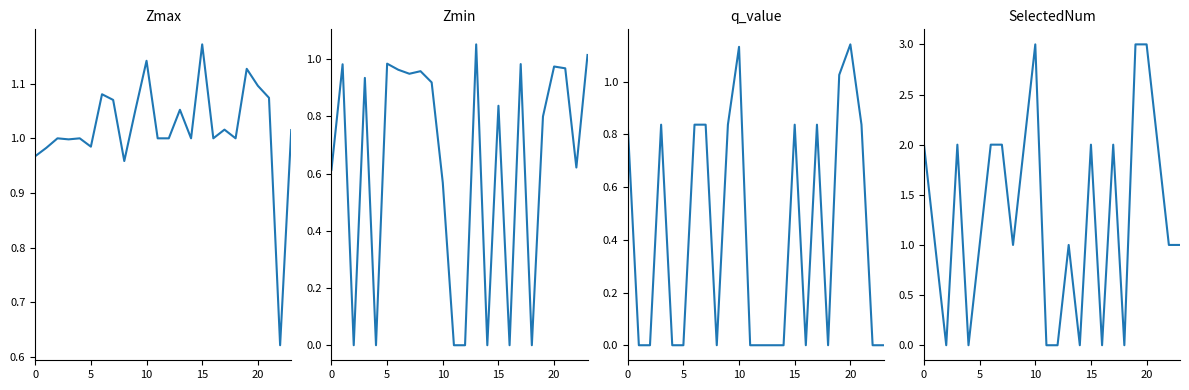

How many data points does each series have?

24